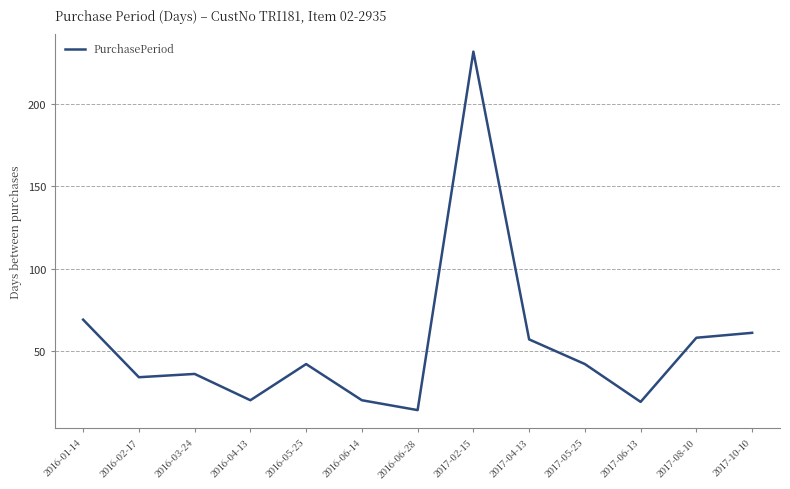

Between 2017-06-13 and 2017-04-13, which is larger?

2017-04-13